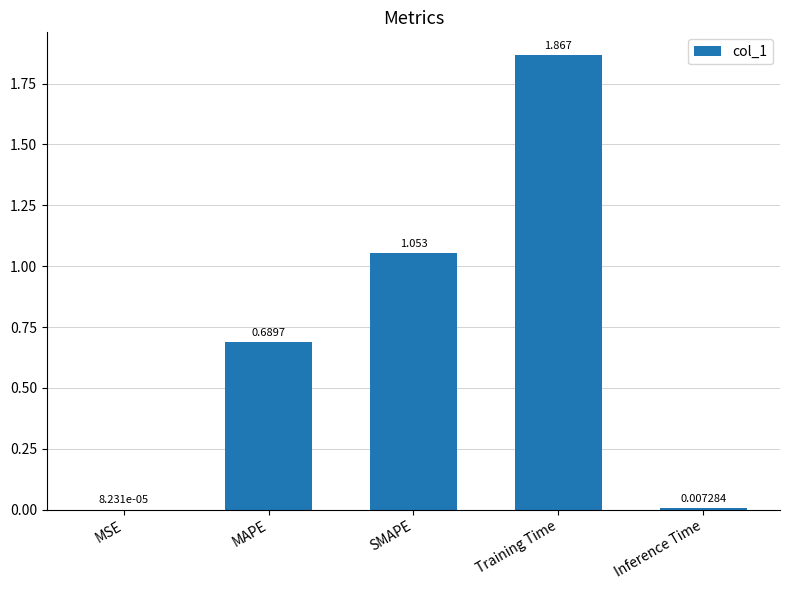

Count the number of categories in the chart.

5